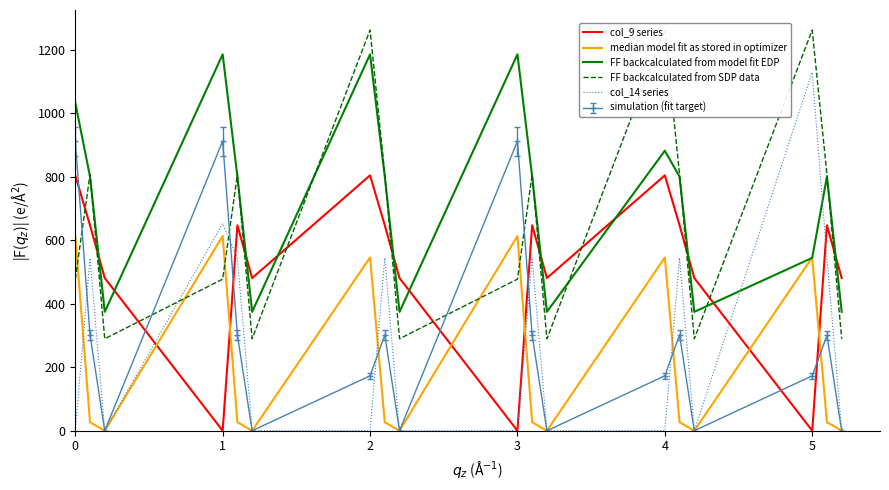

Which series has the largest range (max minus min)?

col_14 series